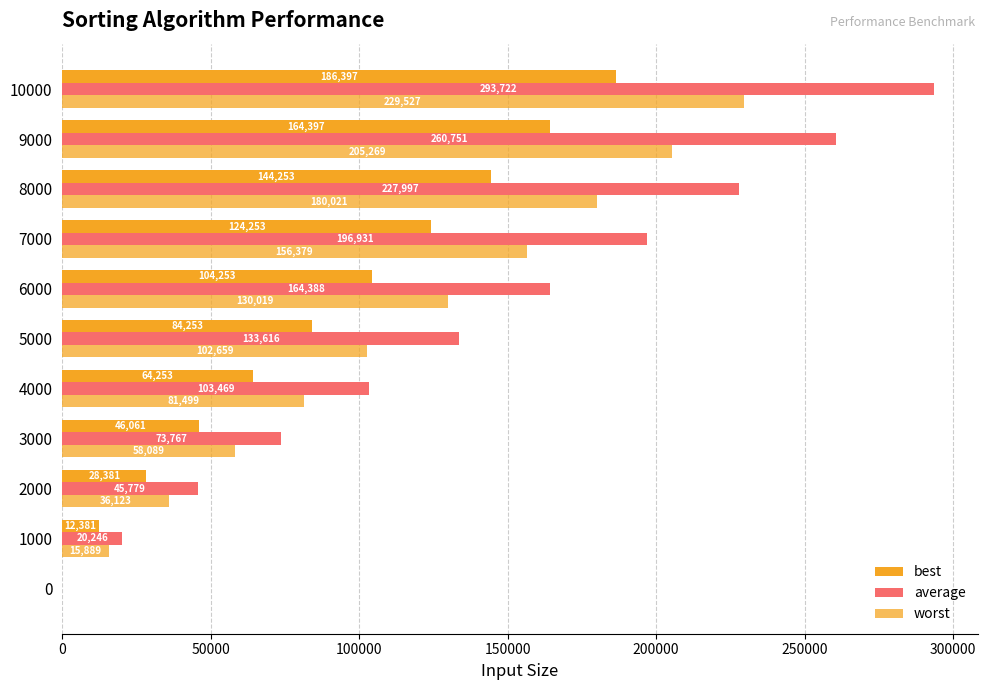

How many data points does each series have?

11